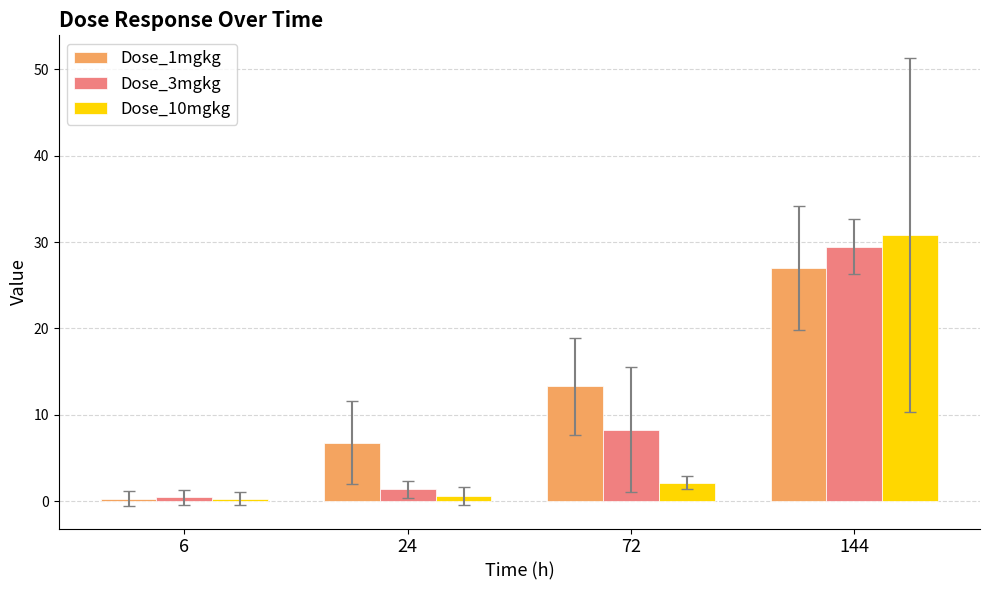

List the series in order of their overall mean, lowest first.

Dose_10mgkg, Dose_3mgkg, Dose_1mgkg